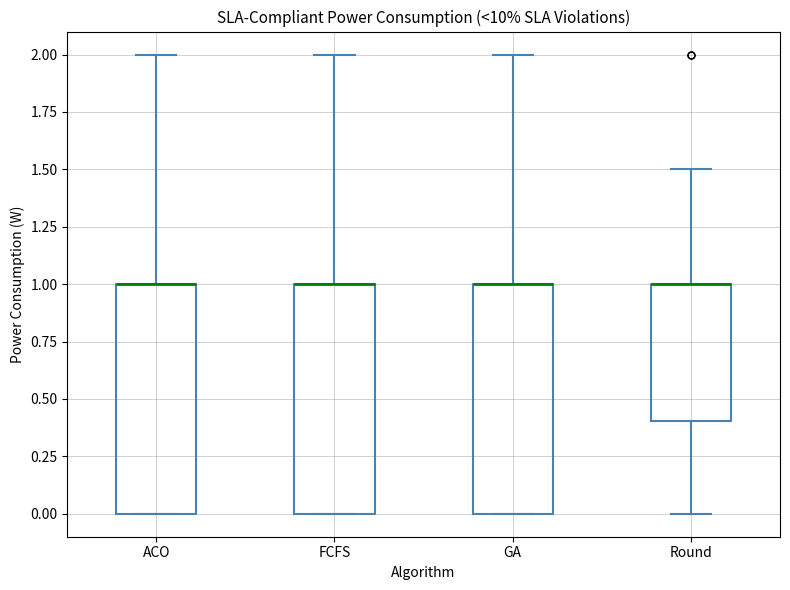

Reading left to right, read every box against the y-axis: the position of its median line, the range the box covers, and the ends of its whiskers. The values are not printed on the chart, so give them approximately, as read against the axis.

ACO: median 1.0 (drawn on the box's upper edge), box 0.0 to 1.0, whiskers 0.0 to 2.0
FCFS: median 1.0 (drawn on the box's upper edge), box 0.0 to 1.0, whiskers 0.0 to 2.0
GA: median 1.0 (drawn on the box's upper edge), box 0.0 to 1.0, whiskers 0.0 to 2.0
Round: median 1.0 (drawn on the box's upper edge), box 0.4 to 1.0, whiskers 0.0 to 1.5